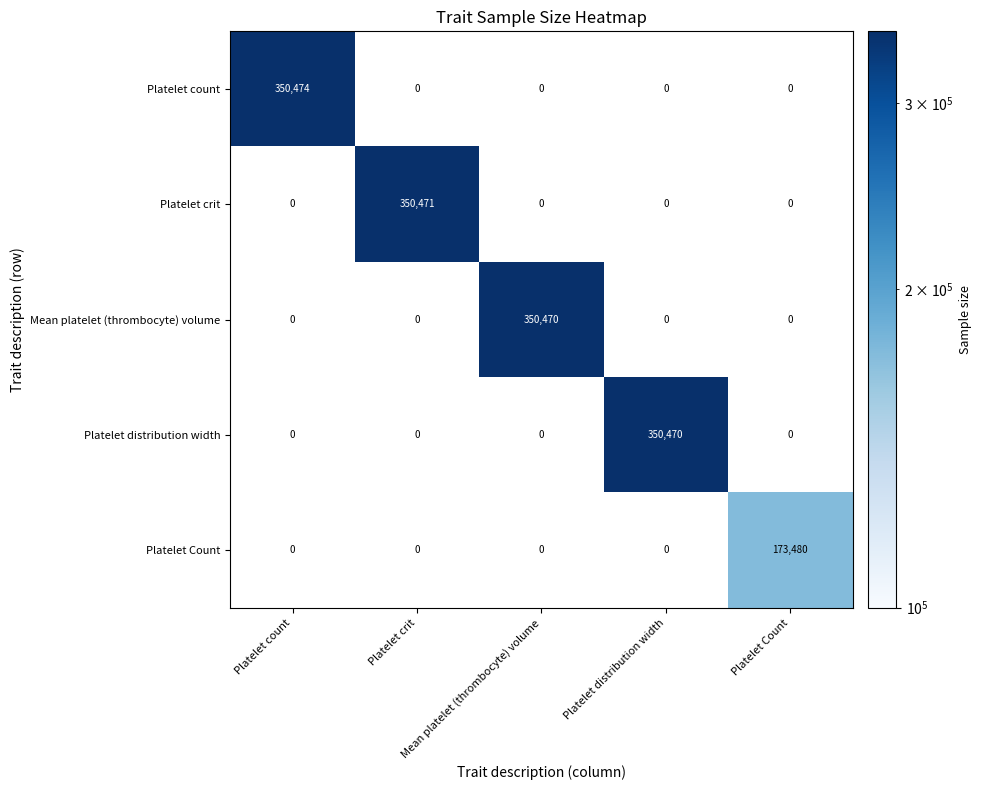

Count the number of data series in this chart.

5